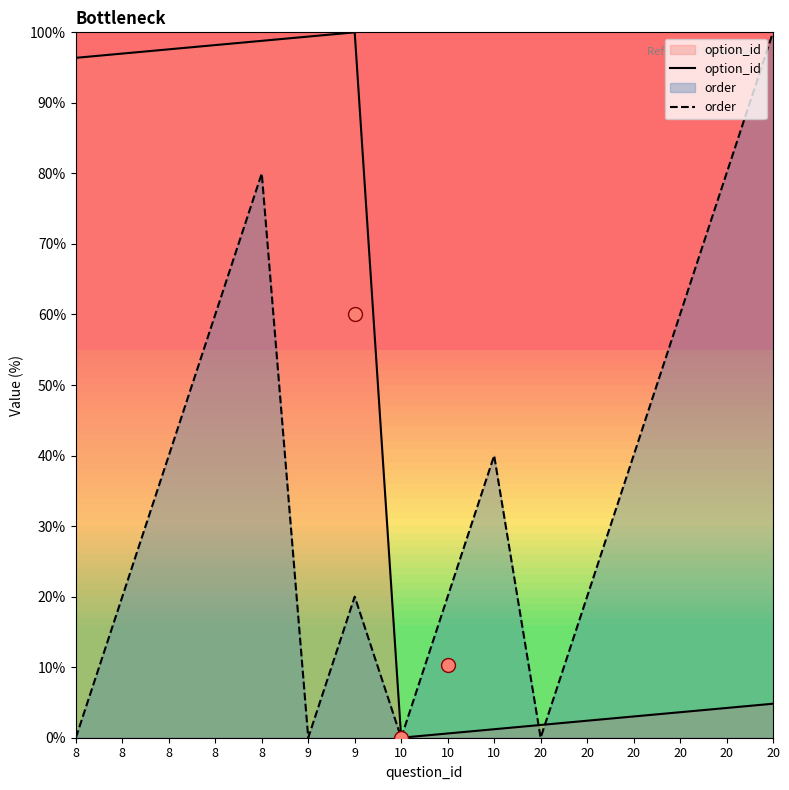

What is the difference between the highest and lowest values at 20?

1.8